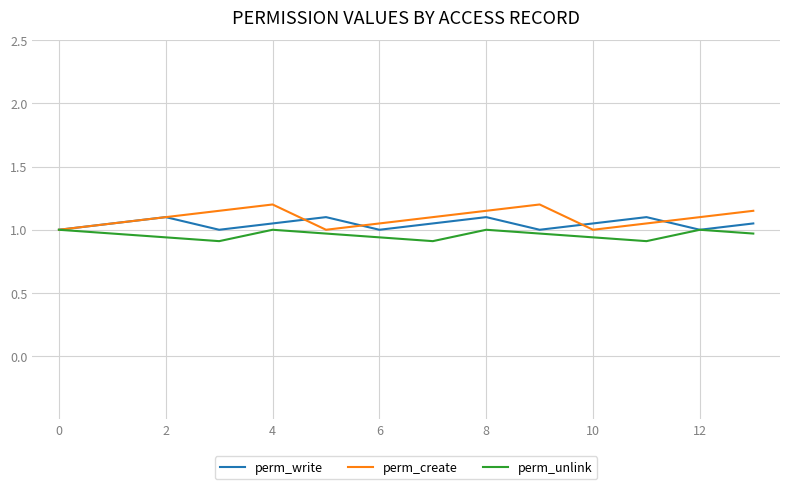

Which series has the largest range (max minus min)?

perm_create